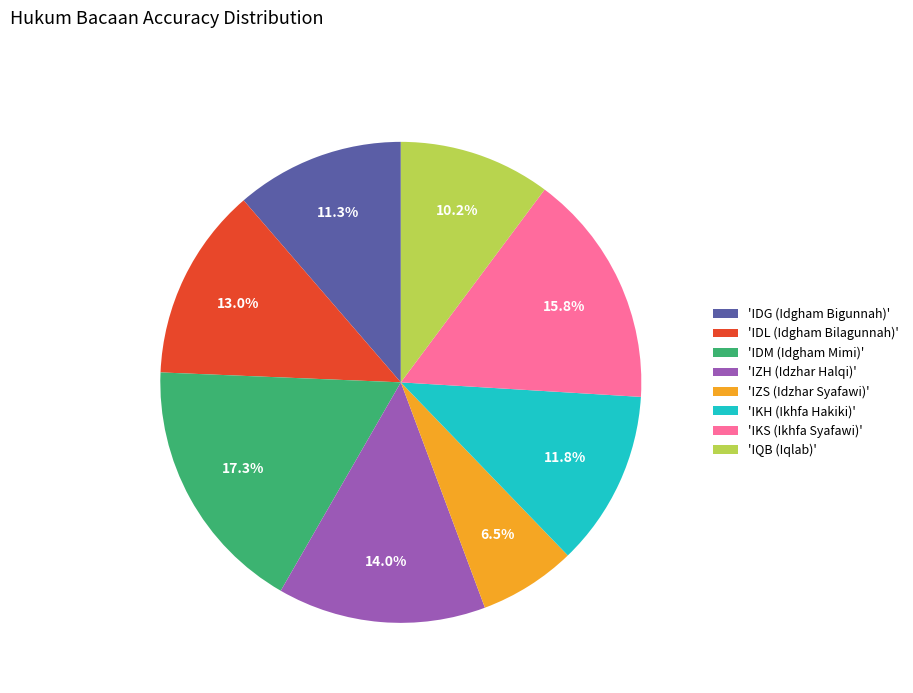

Combined, do 'IZS (Idzhar Syafawi)' and 'IDM (Idgham Mimi)' account for over 50%?

No